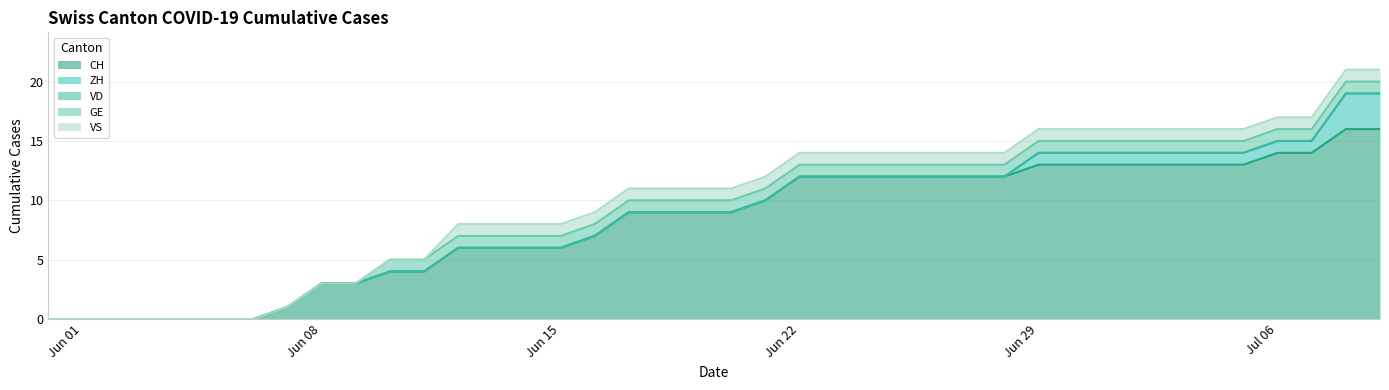

How many lines are shown in the chart?

5